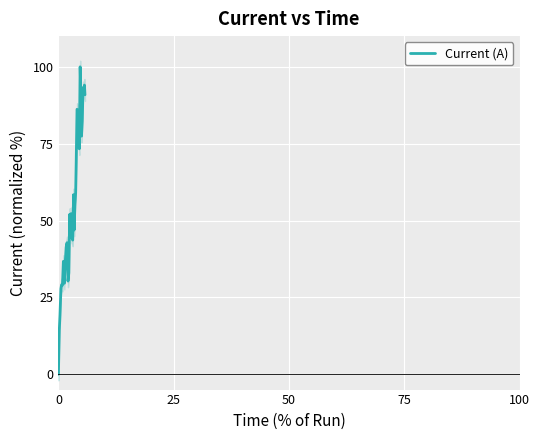

What is the sum of all values?

1938.9